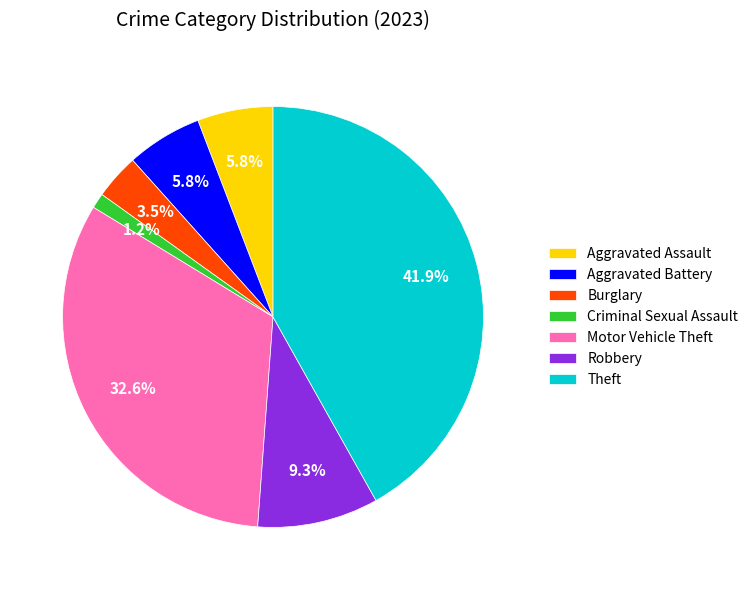

How many slices are in this pie chart?

7